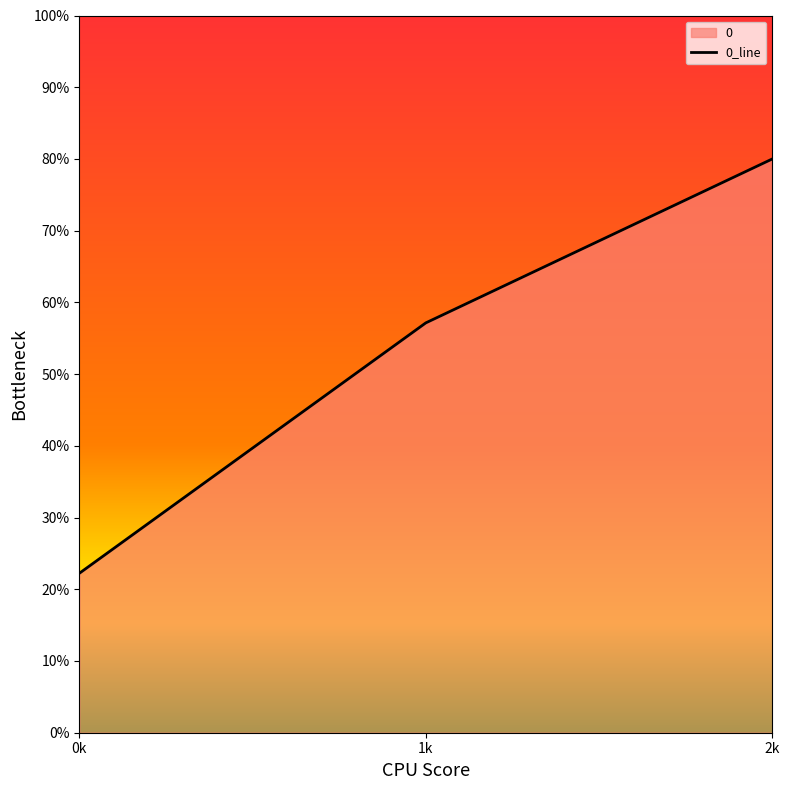

How many values are below 571?

1